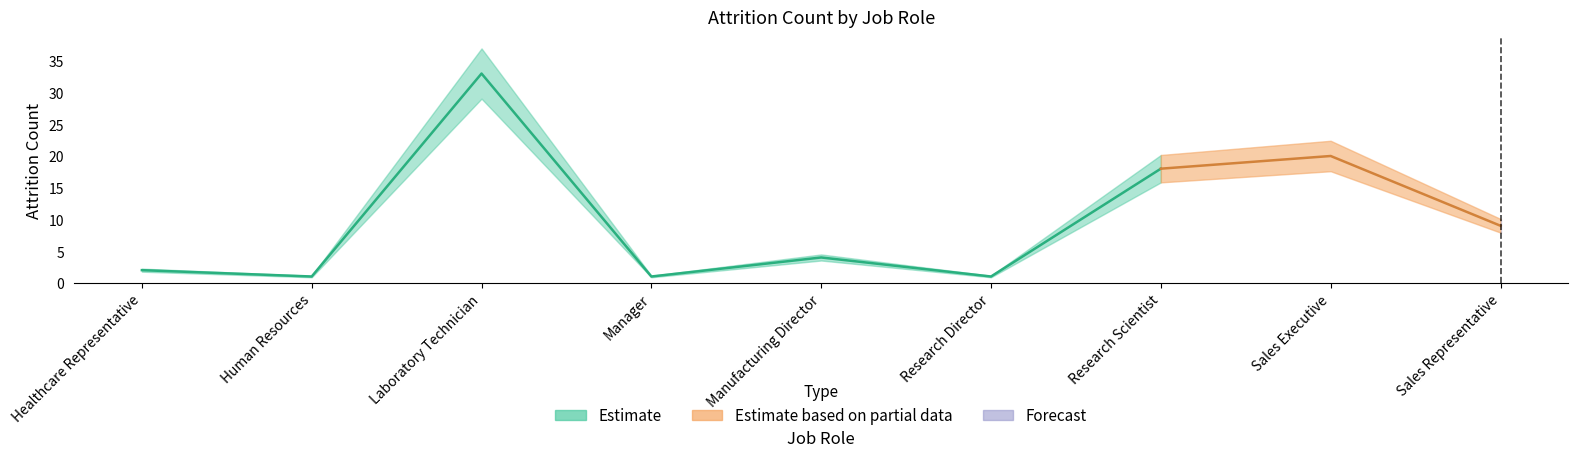

List the labels in order of value, smallest first.

Human Resources, Manager, Research Director, Healthcare Representative, Manufacturing Director, Sales Representative, Research Scientist, Sales Executive, Laboratory Technician